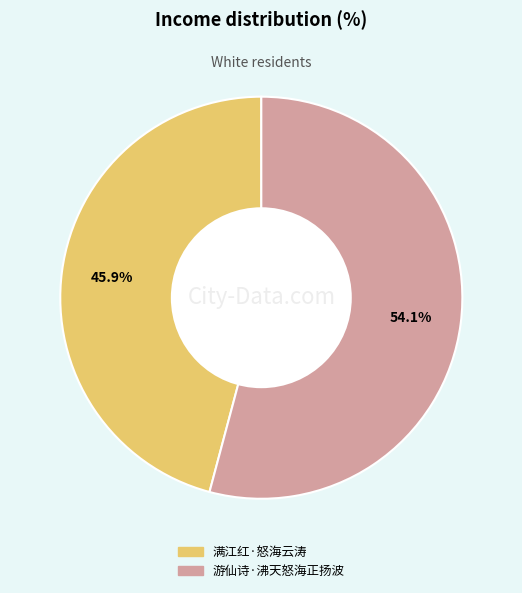

Which category has the biggest portion of the pie?

游仙诗·沸天怒海正扬波